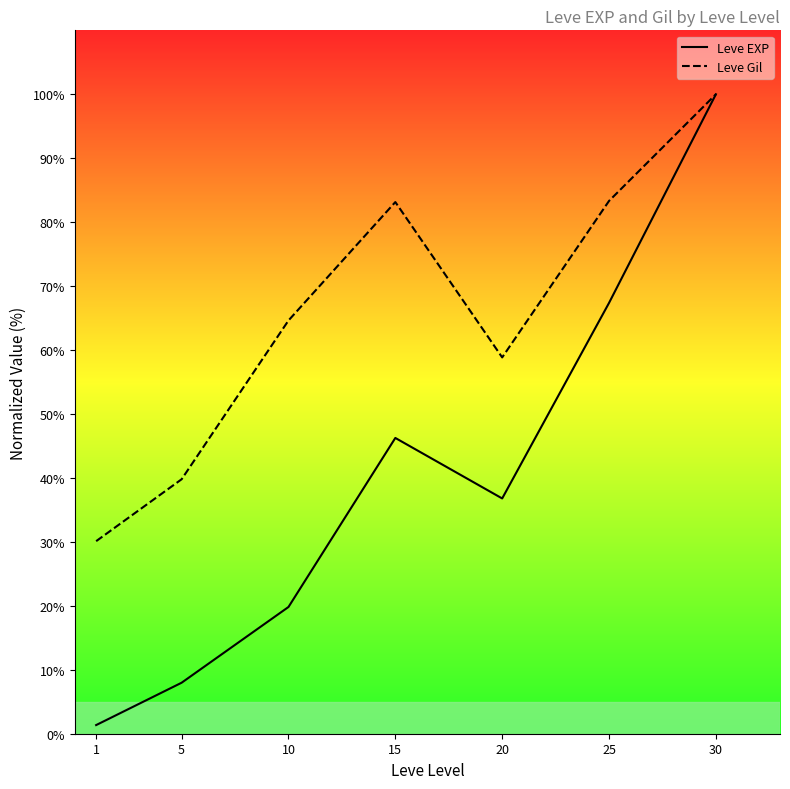

At how many categories does at least one series exceed 72?

3